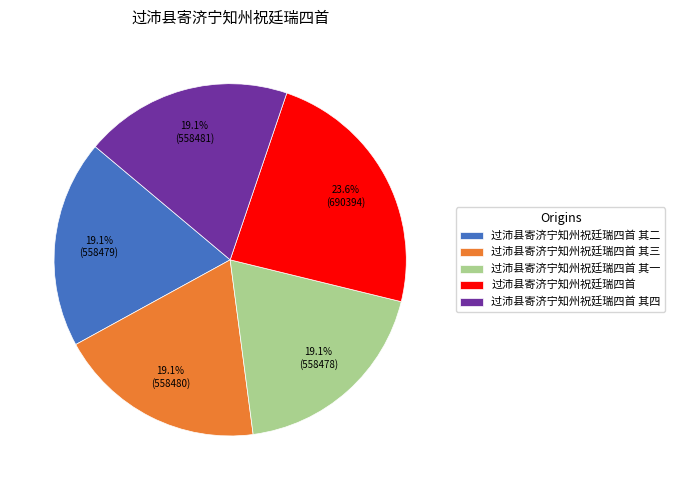

What percentage do 过沛县寄济宁知州祝廷瑞四首 其二 and 过沛县寄济宁知州祝廷瑞四首 其三 together represent?

38.2%